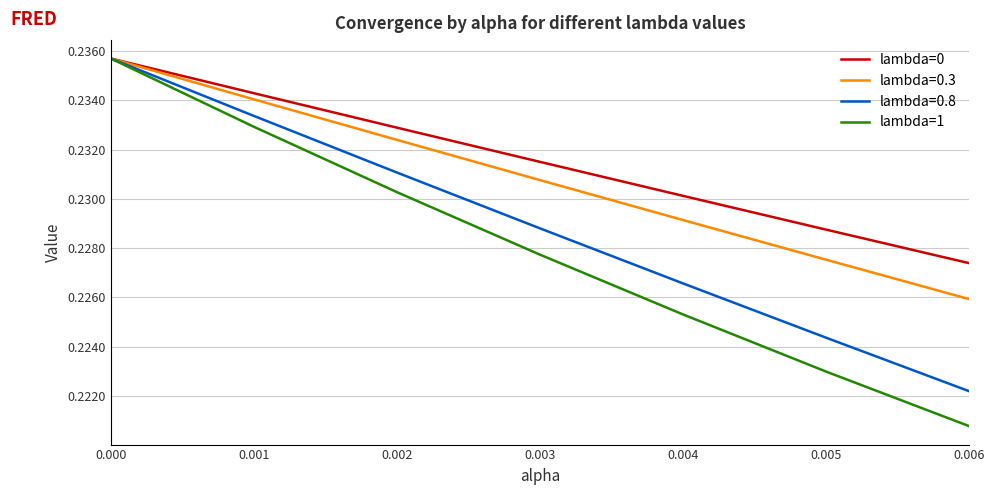

At how many categories does at least one series exceed 0?

7